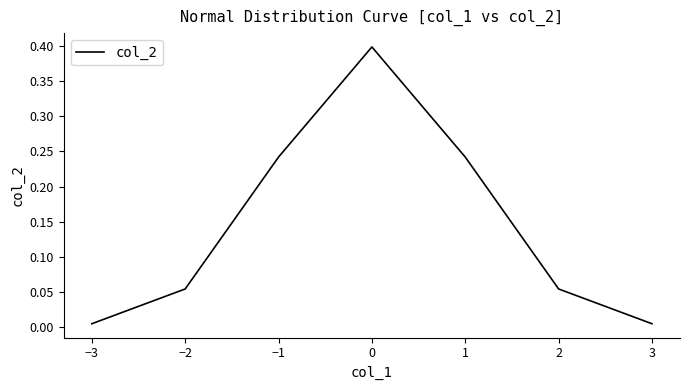

What position from the right is −1?

5